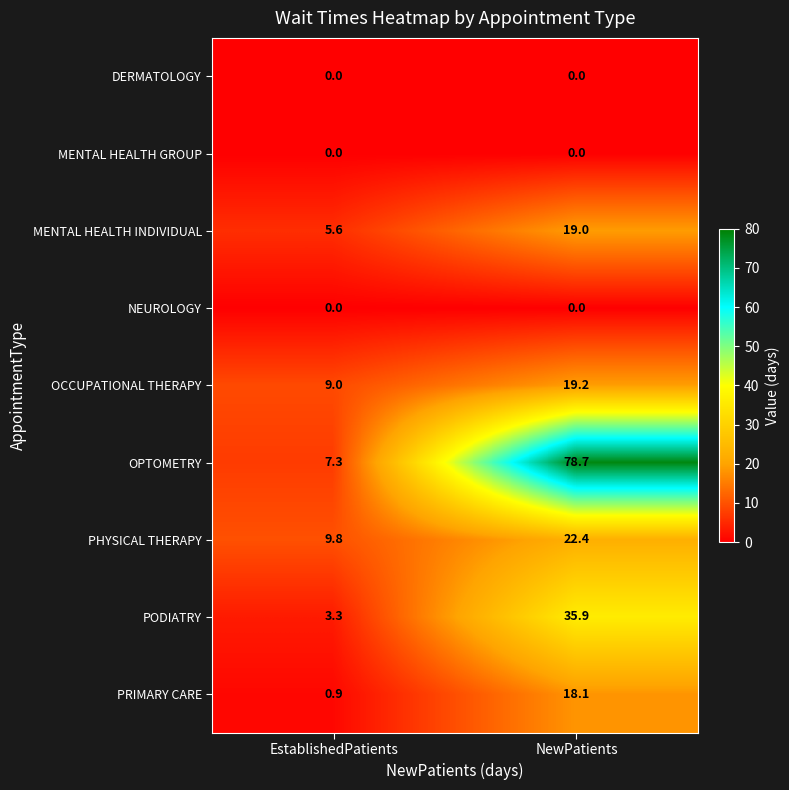

At which label does PHYSICAL THERAPY first exceed 22?

NewPatients